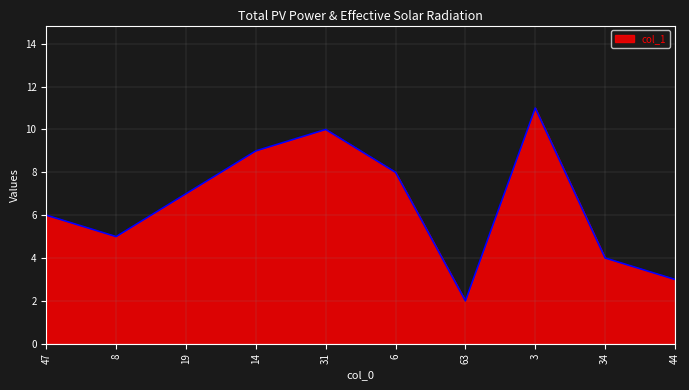

Does the chart display data point markers on the line(s)?

No